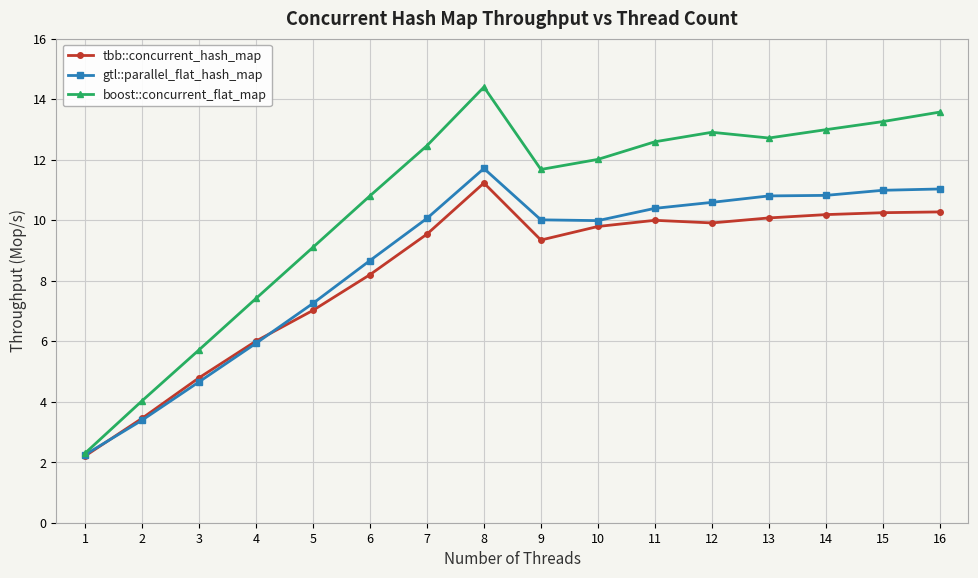

Where is the first local minimum for tbb::concurrent_hash_map?

9